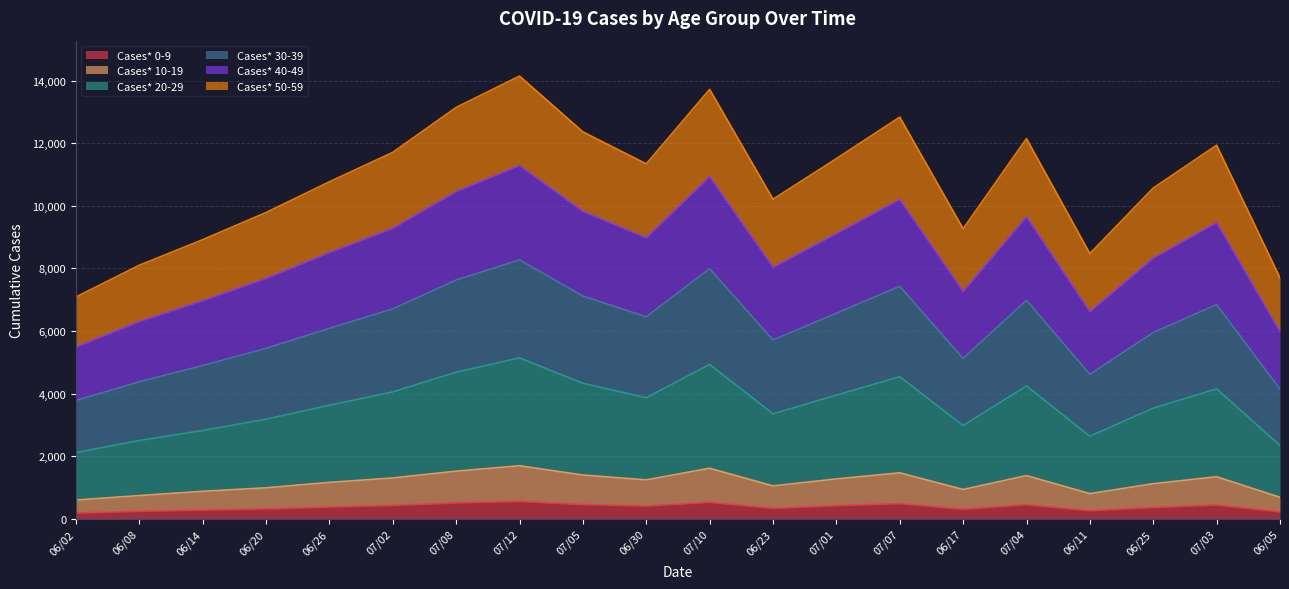

What is the total value across all series at 07/10?

13721